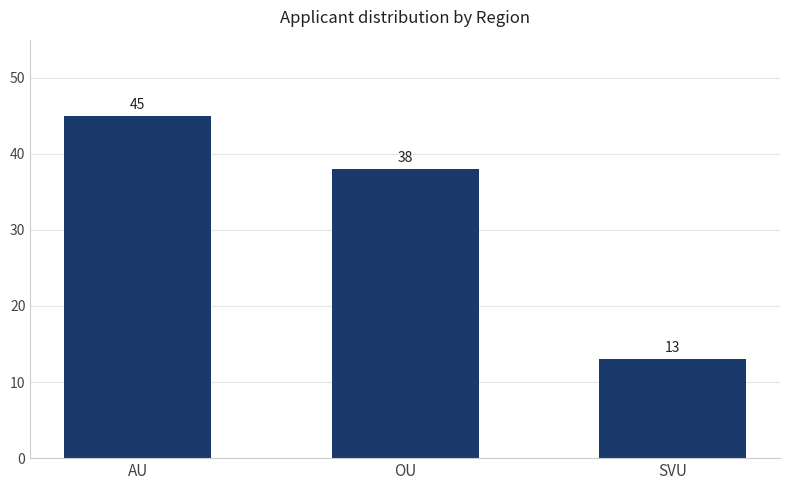

Is it true that the value at AU is 45?

True